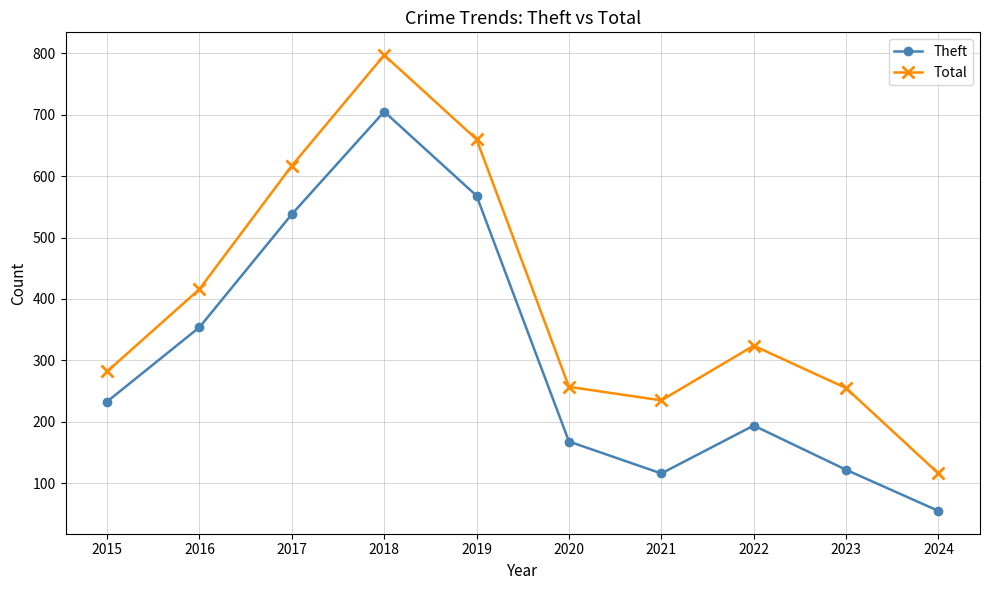

Read the Total value at 2015.

282